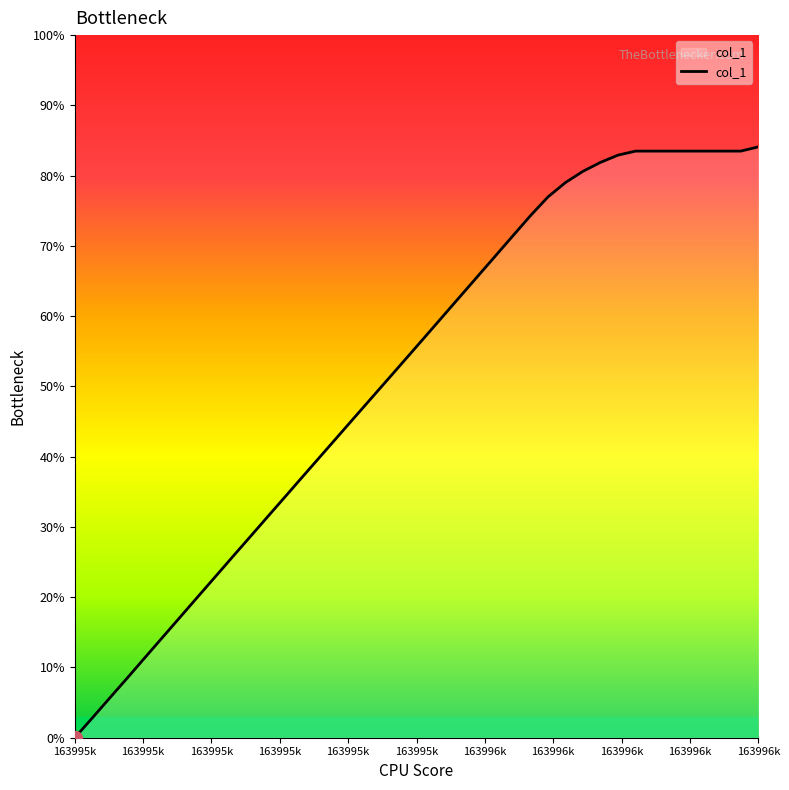

Does the chart have visible grid lines?

No